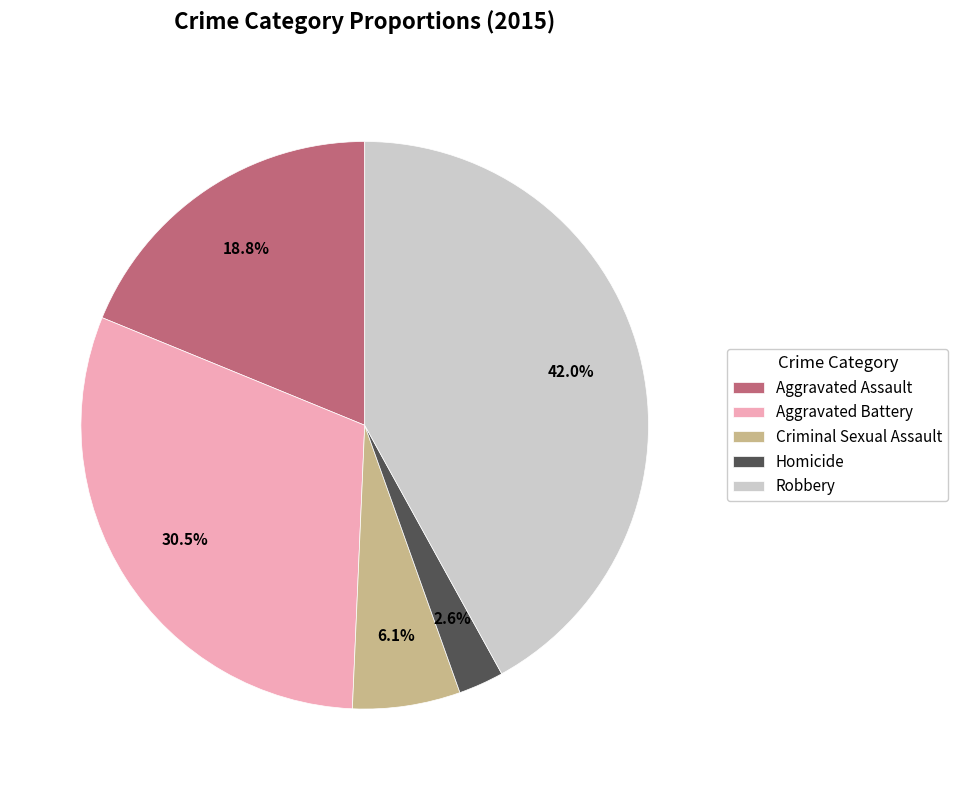

How many segments does this pie chart have?

5